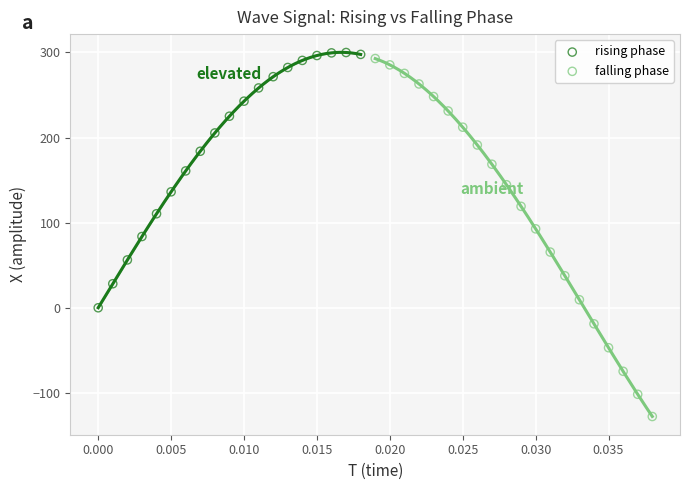

What are all the series names shown in the legend?

rising phase, falling phase